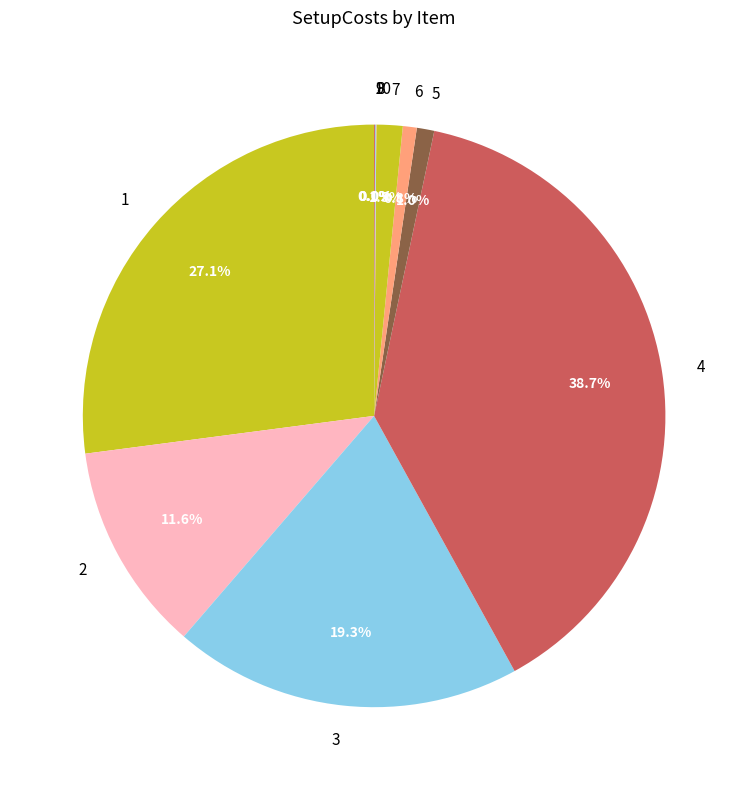

Between 4 and 7, which is larger?

4